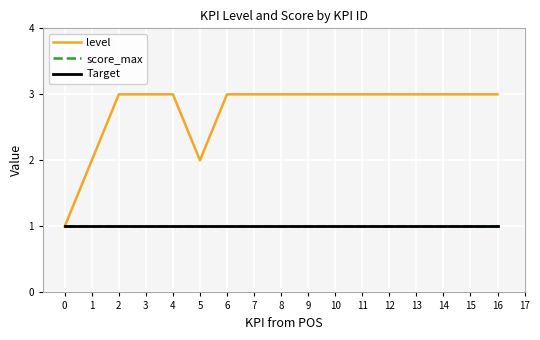

Is this an area chart (filled region under the line)?

No